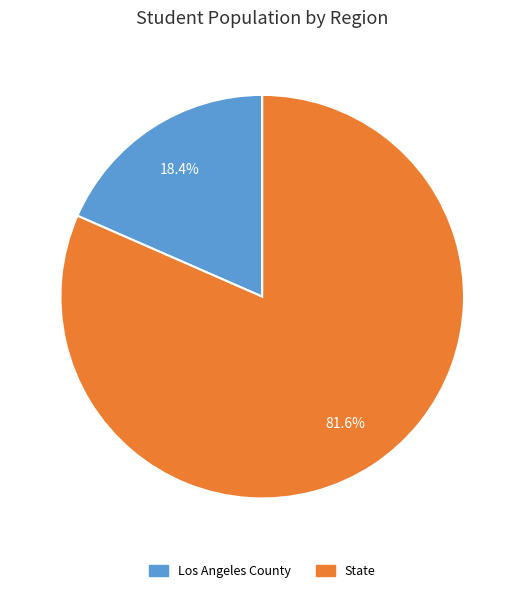

True or false: State accounts for 76% of the total.

False